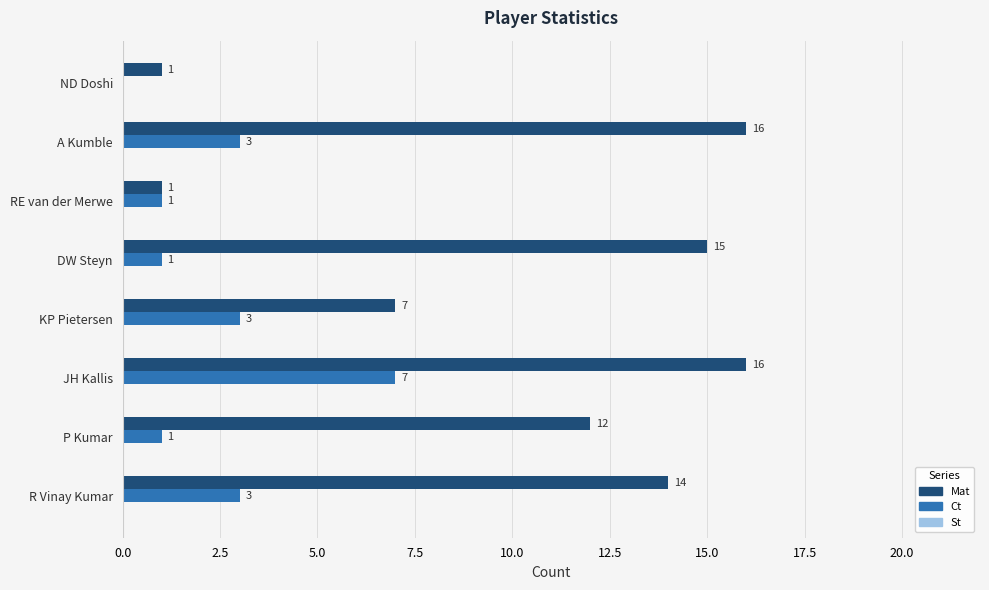

At which category is the sum across all series the highest?

JH Kallis